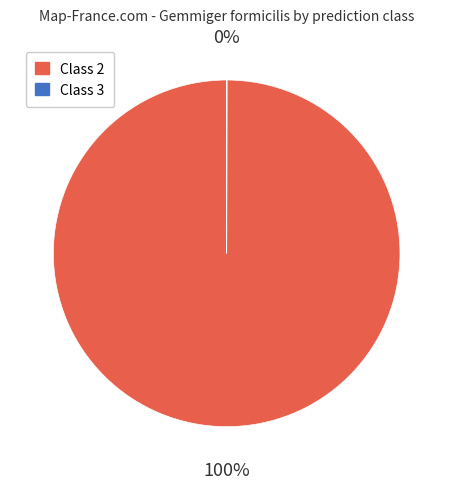

Which category has the biggest portion of the pie?

Class 2